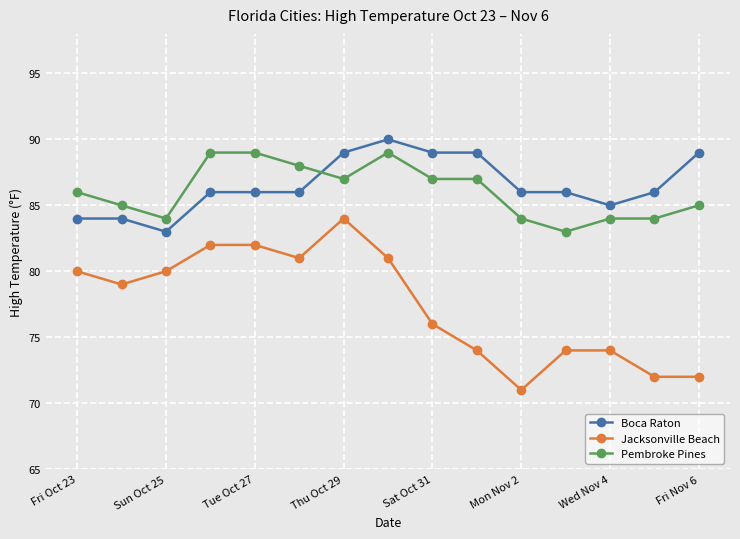

Is this an area chart (filled region under the line)?

No